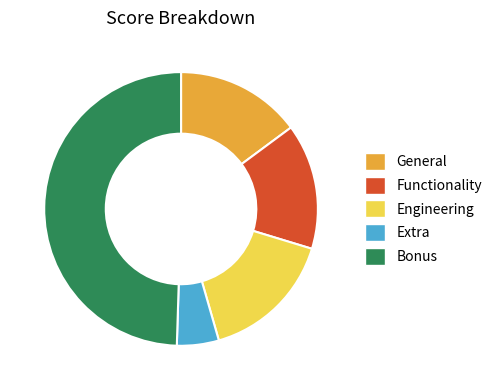

The Engineering slice represents 25% of the pie. True or false?

False